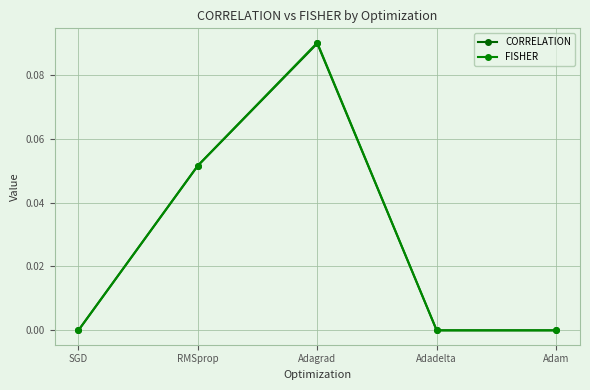

The value of FISHER at Adadelta is 0.0. True or false?

True